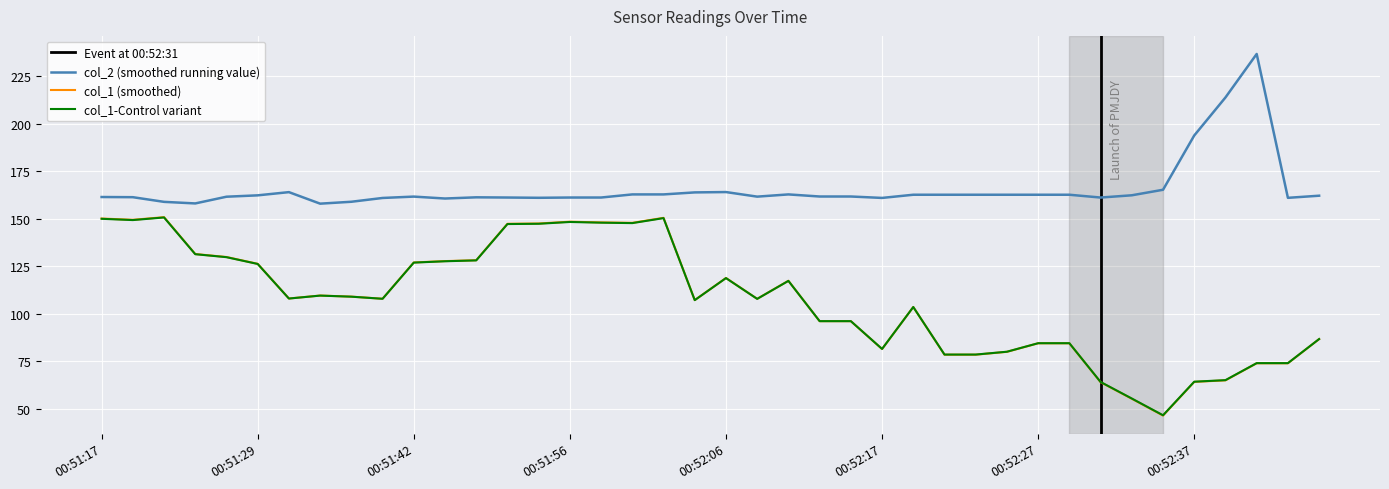

True or false: col_1-Control variant and col_2 (smoothed running value) intersect in this chart.

False